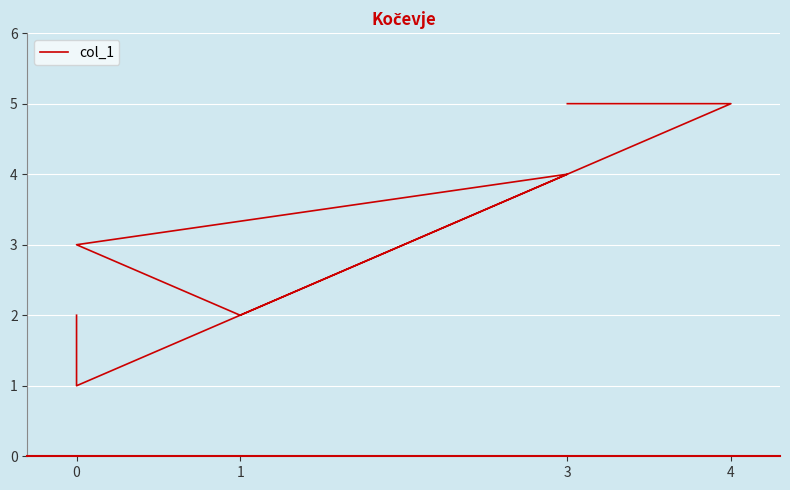

At which category does the data reach its first local peak?

3